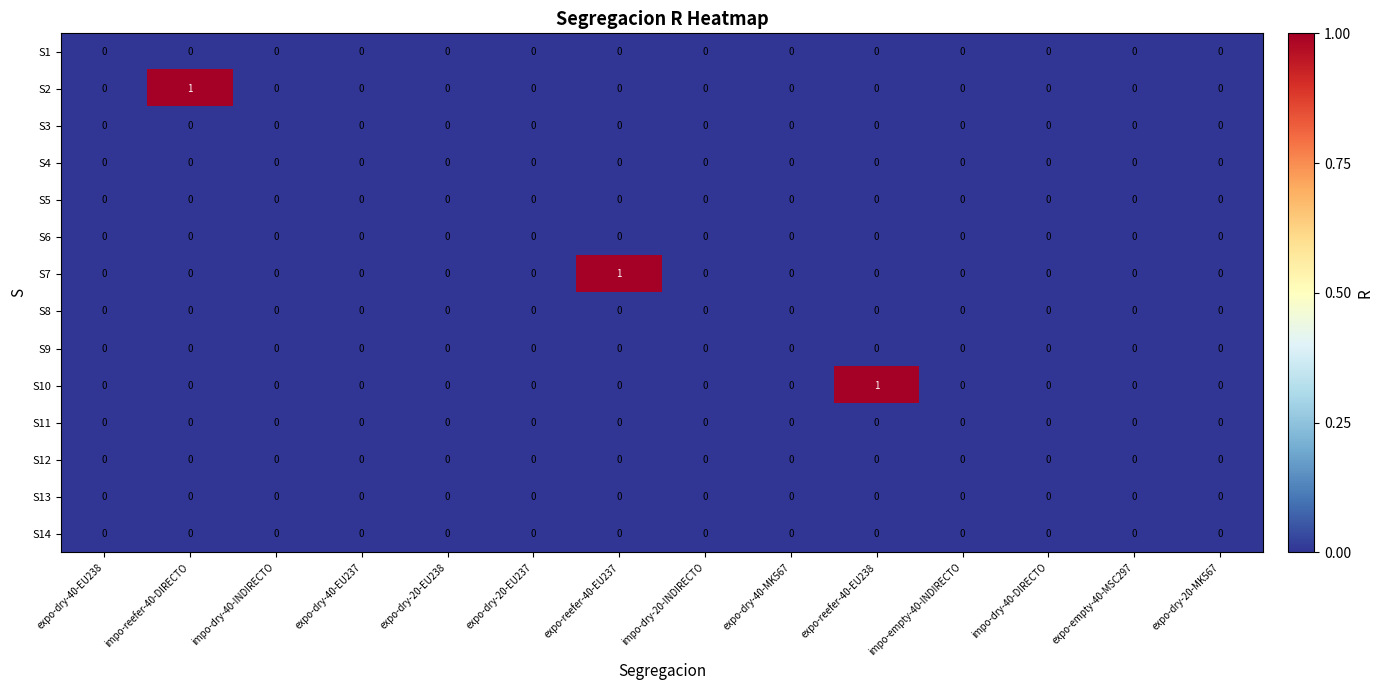

Between impo-dry-40-INDIRECTO and expo-reefer-40-EU237, which series saw the biggest shift?

S7